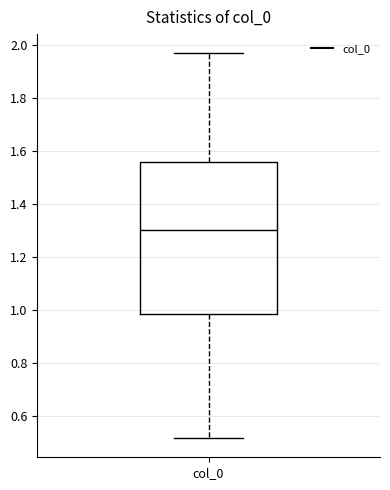

Transcribe this box plot: give where the median line is, the range the box spans, and where the two whiskers end, as read against the y-axis. The values are not printed on the chart, so give them approximately, as read against the axis.

median 1.30, box 0.98 to 1.56, whiskers 0.52 to 1.96